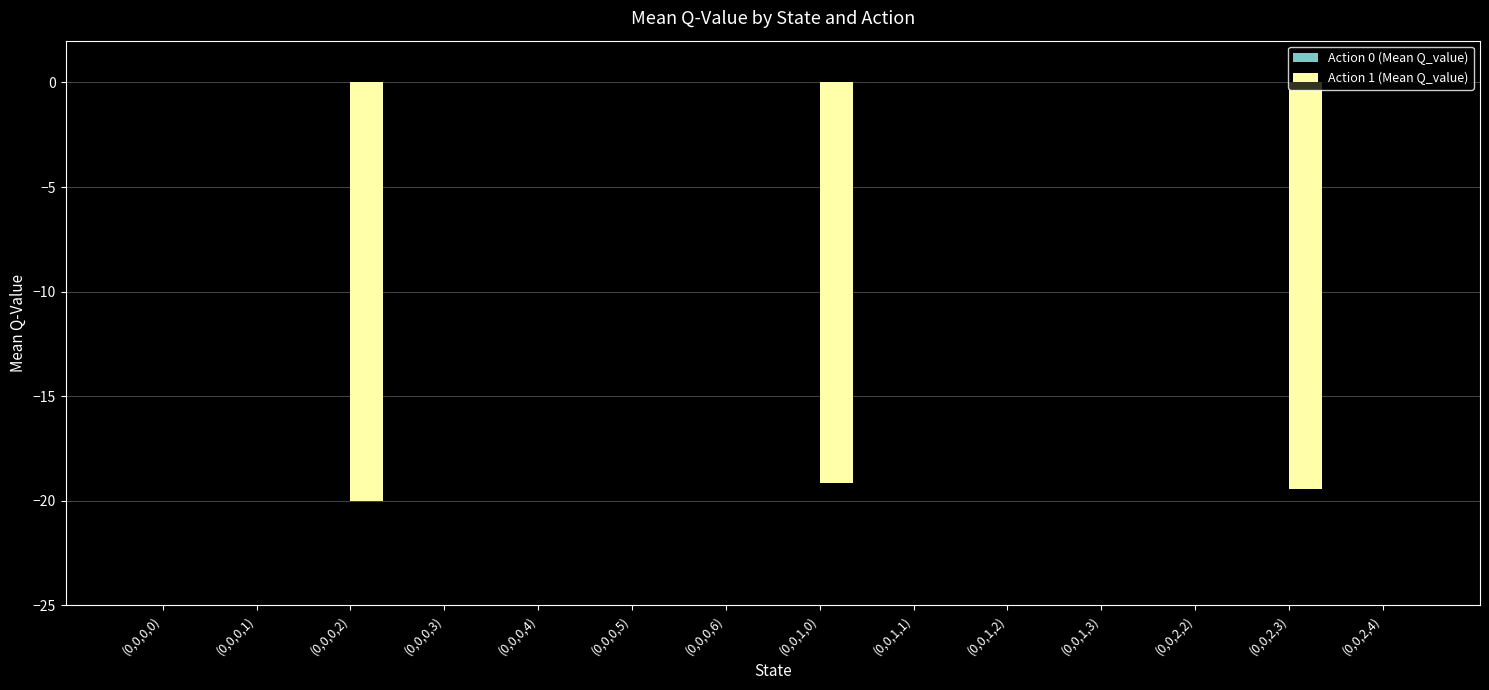

Is it true that the value at (0,0,2,4) is 6.1?

False